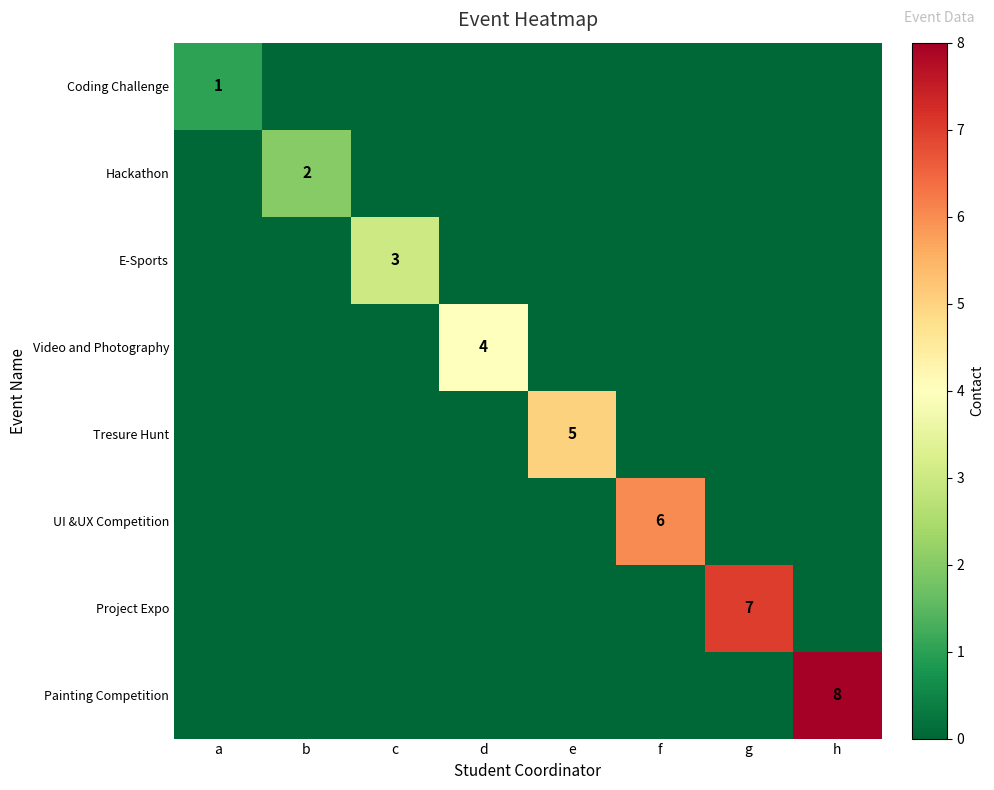

What is the difference between the highest and lowest values at e?

5